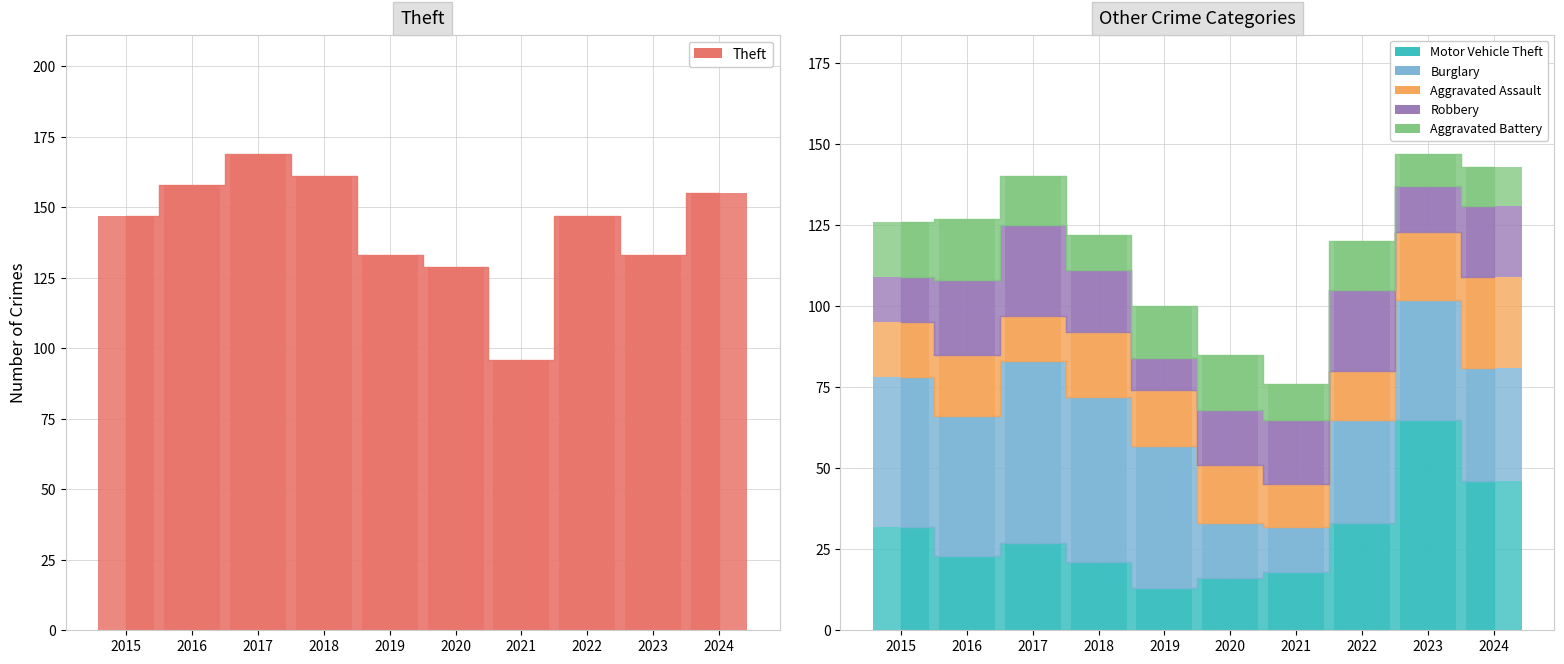

Read the Theft_bar value at 2019, to the nearest 10.

130